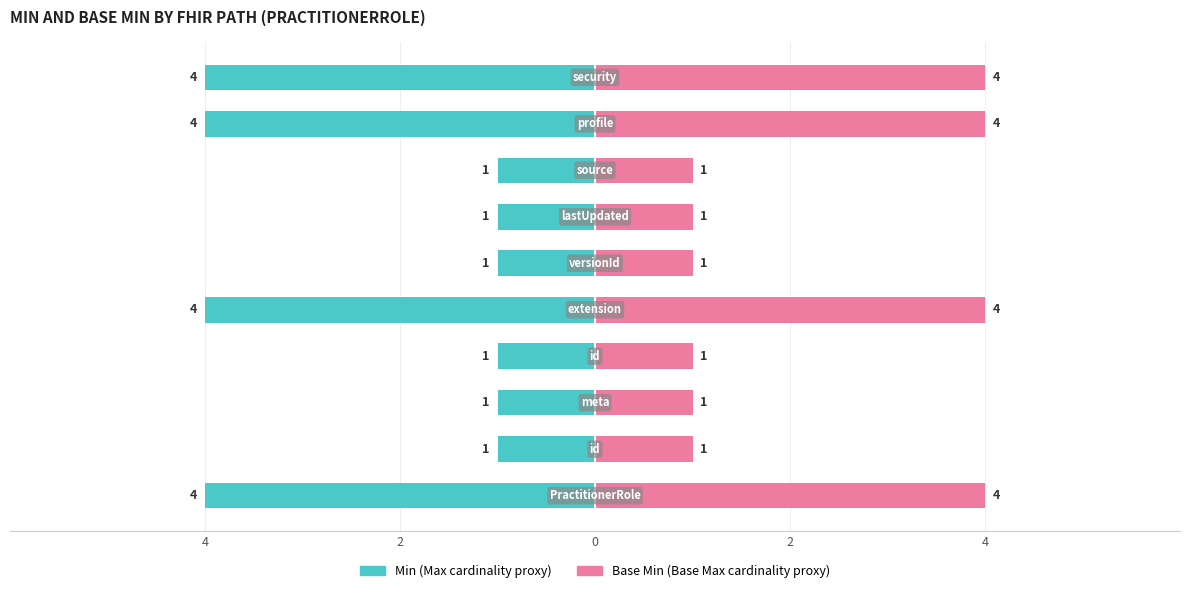

Does the chart contain stacked bars?

No